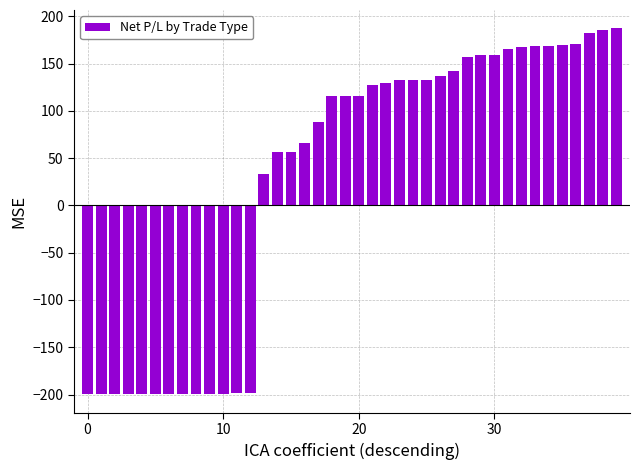

Count the number of data series in this chart.

1